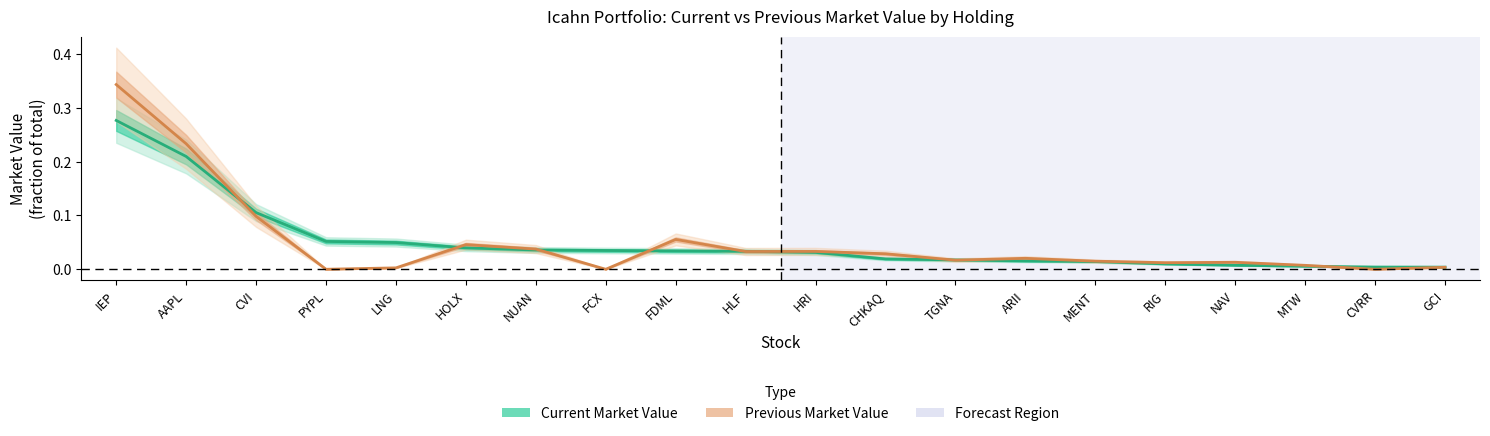

True or false: Current Market Value has more than 2 points higher than both neighbors.

False